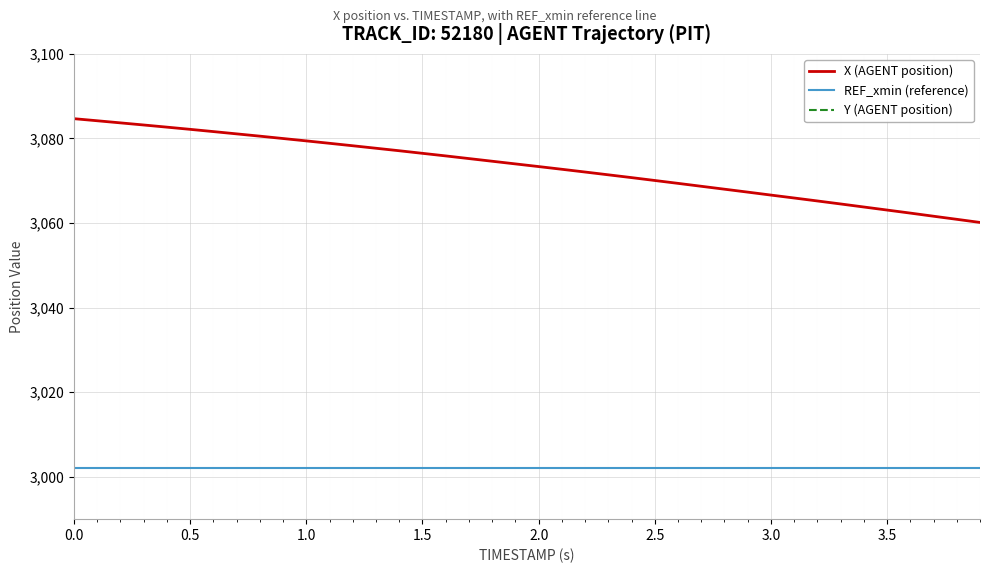

The value of REF_xmin (reference) at 2.5 is 1117.3. True or false?

False